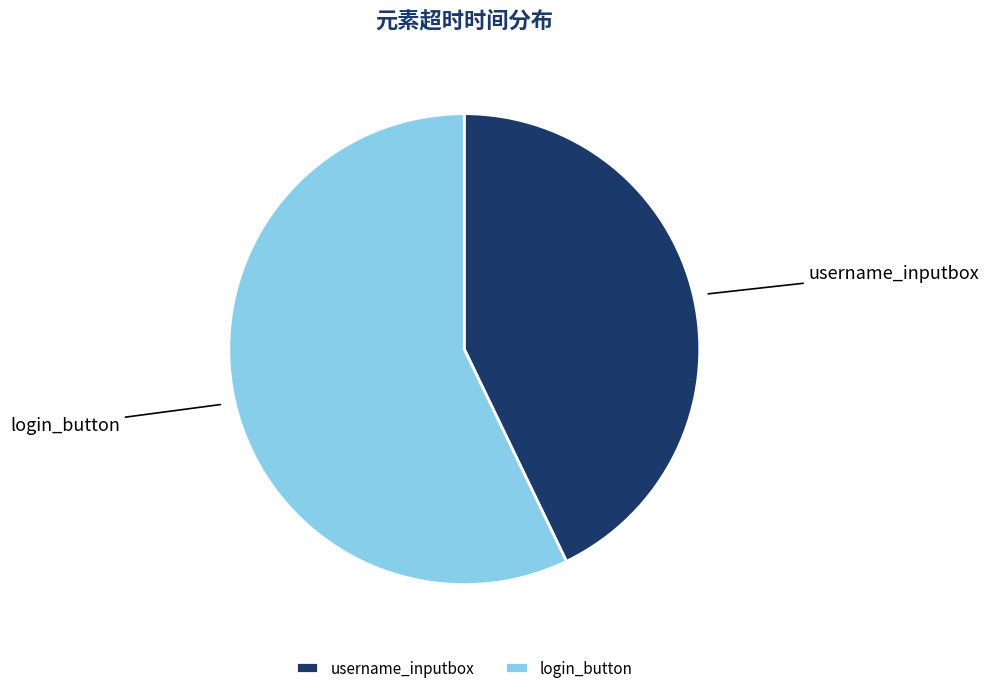

Between login_button and username_inputbox, which is larger?

login_button